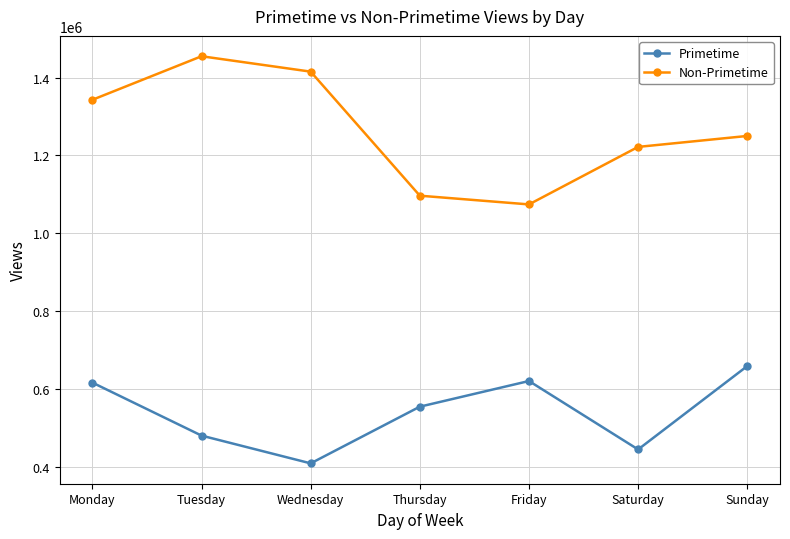

Is the value of Primetime at Saturday greater than the value of Non-Primetime at Friday?

No